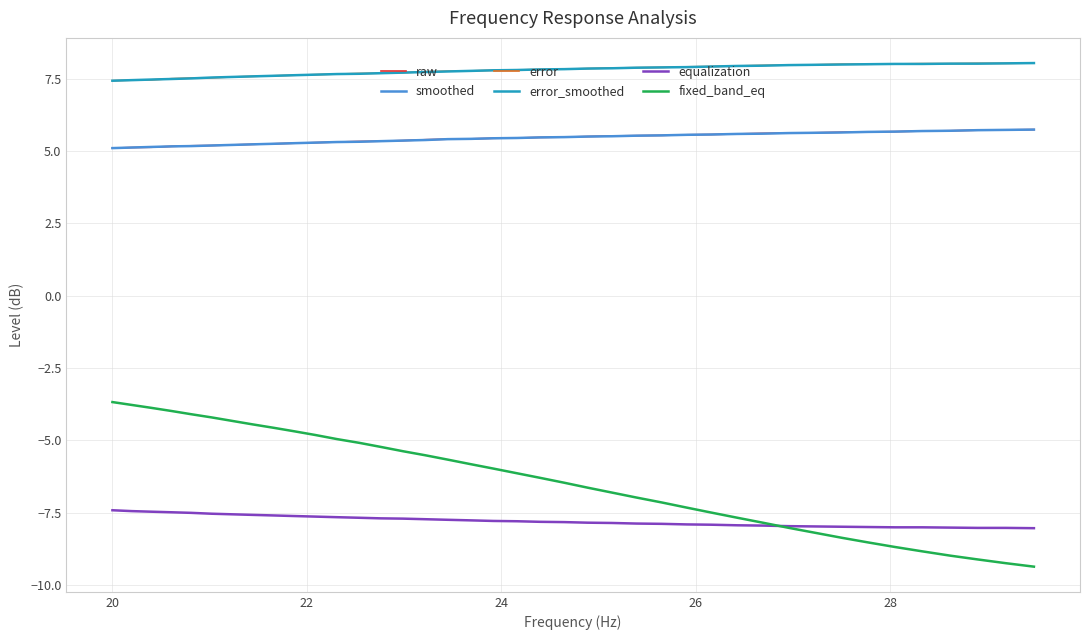

What is the smallest value displayed?

-9.4